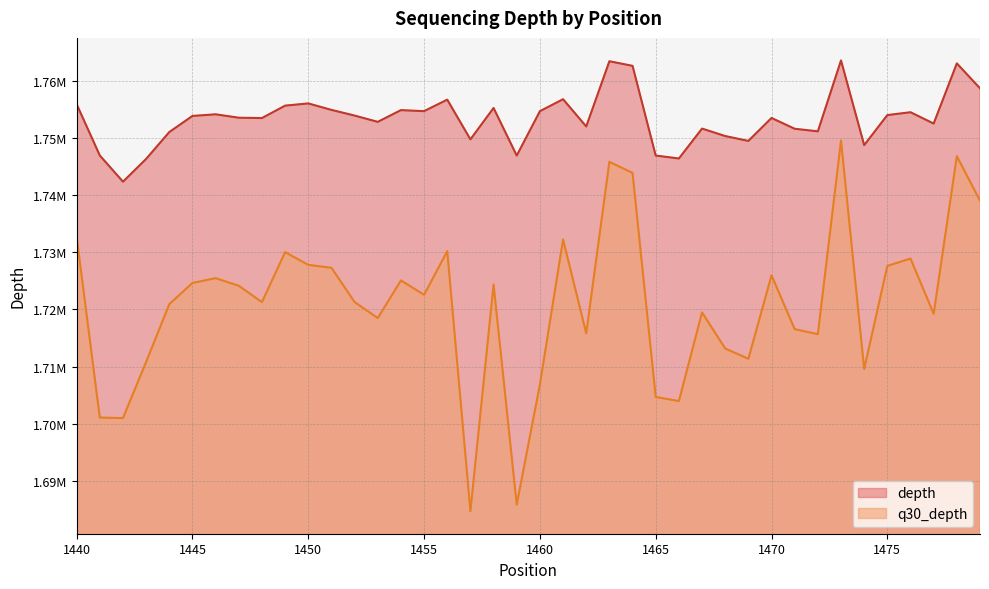

True or false: depth and q30_depth cross at least once.

False